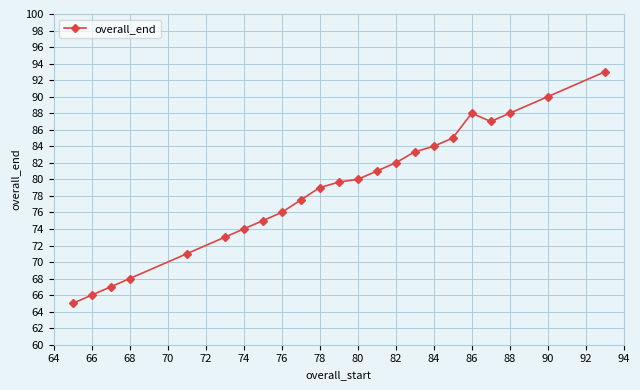

What is the maximum value shown in the chart?

93.0